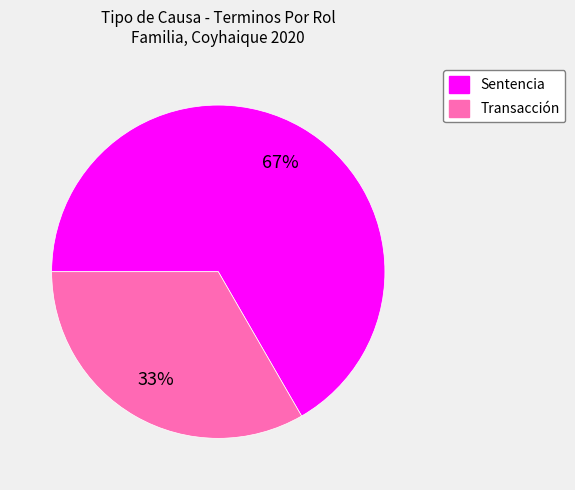

Is there a majority slice in this chart?

Yes